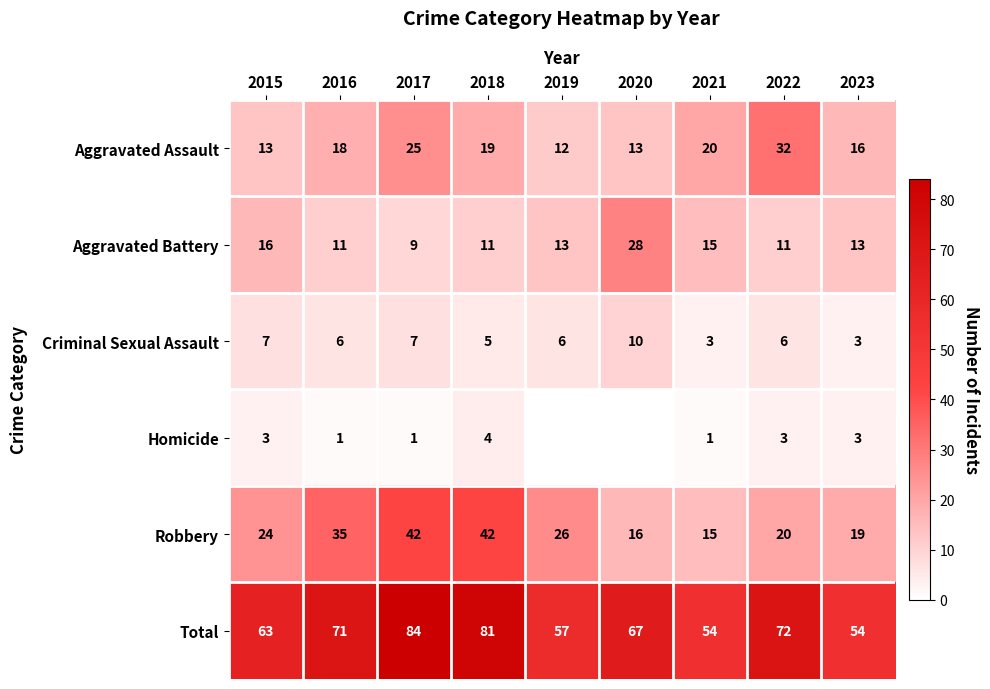

What is the difference between the maximum and minimum values in the Aggravated Assault series?

20